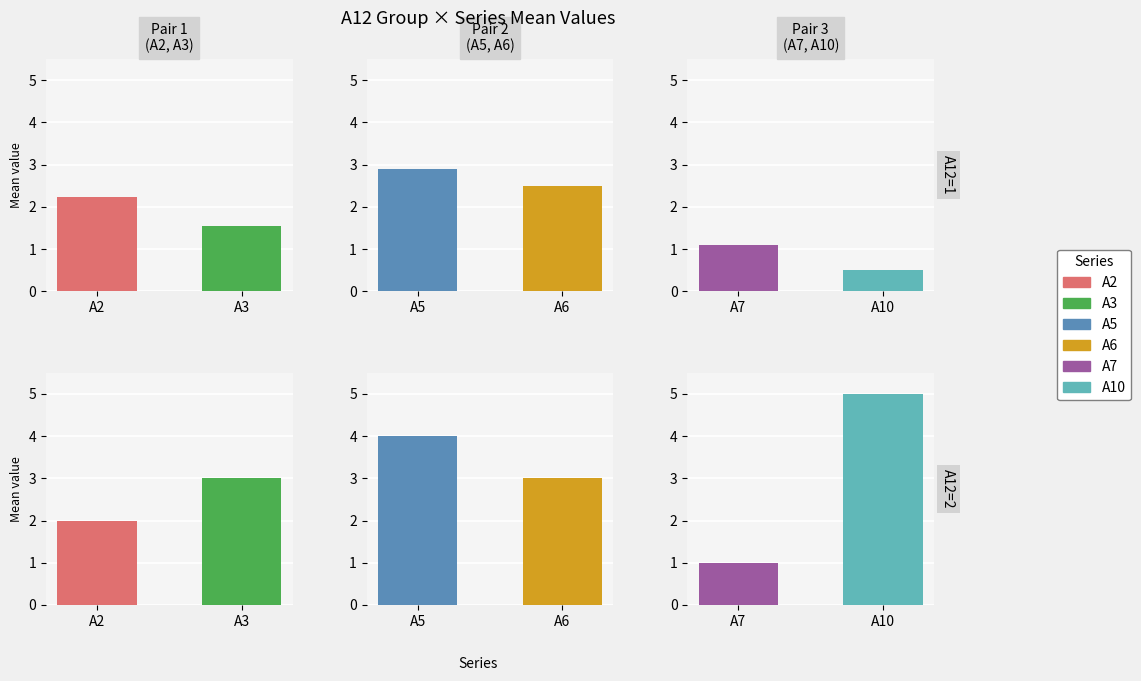

Is the value of A3 at 33 greater than the value of A6 at 1?

No